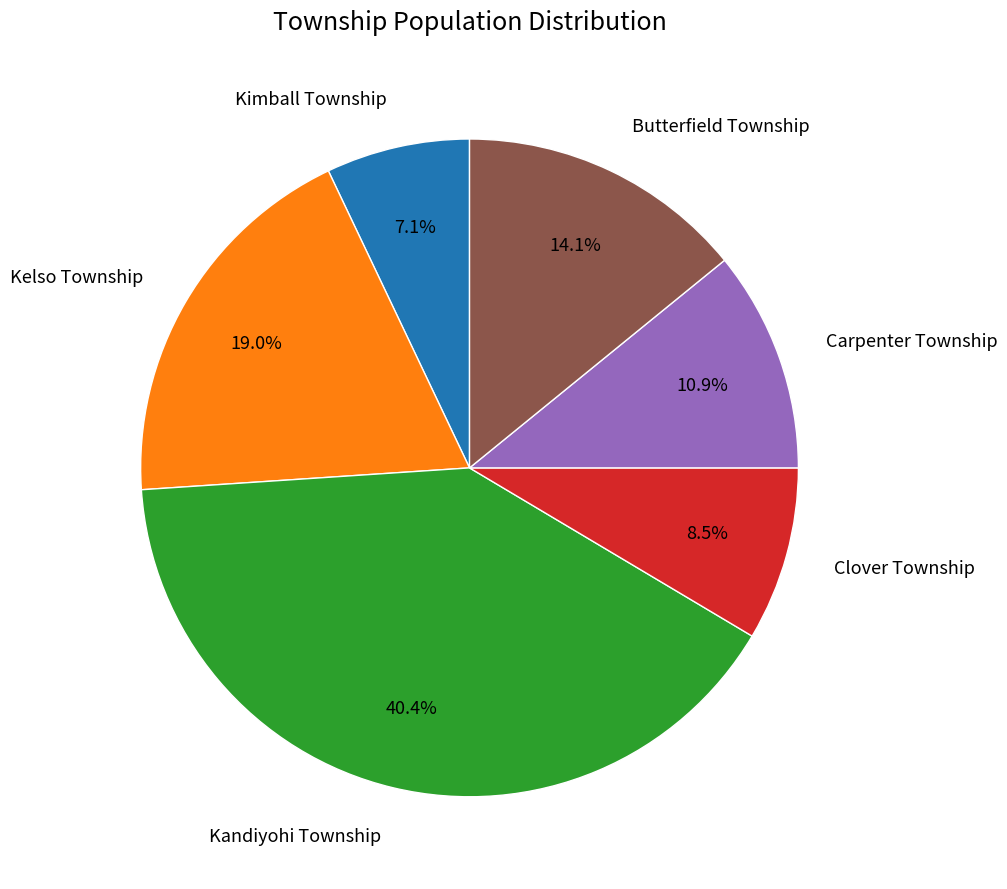

Is there any slice that represents more than half of the pie?

No